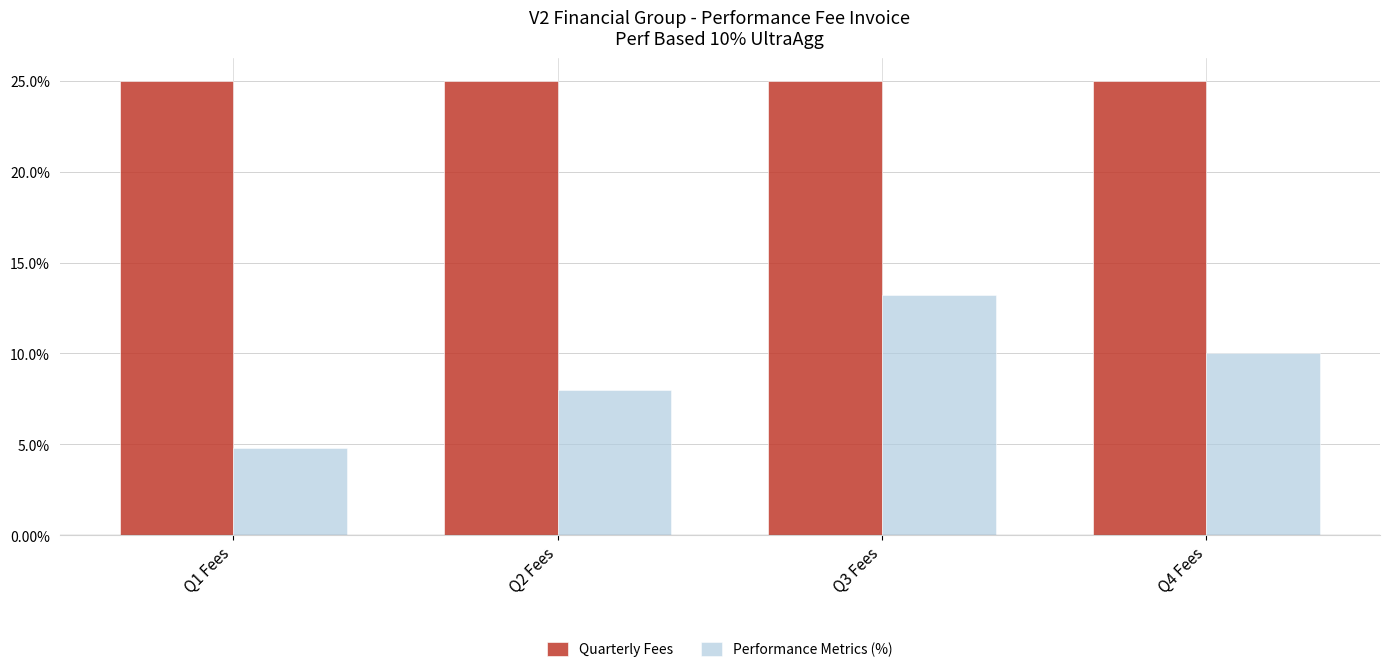

What value does the Performance Metrics (%) series have at Q2 Fees?

8.0